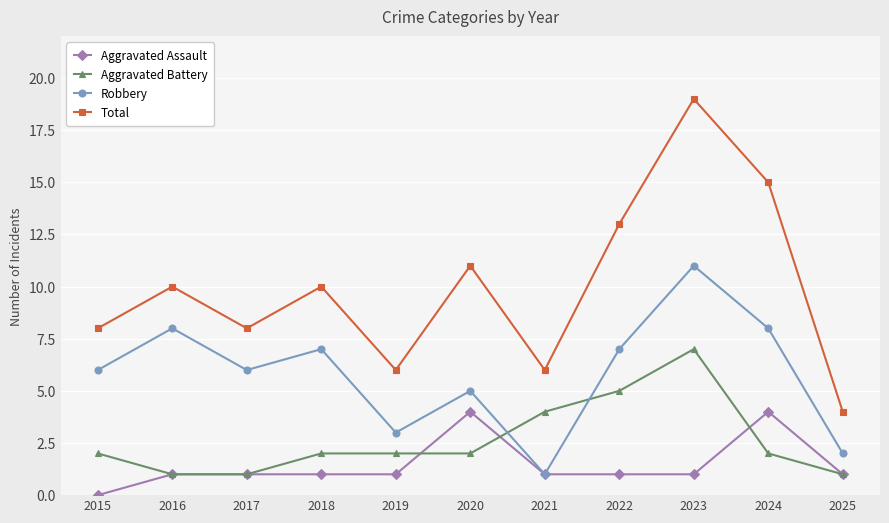

What is the value of the Total point at the 6th from the left?

11